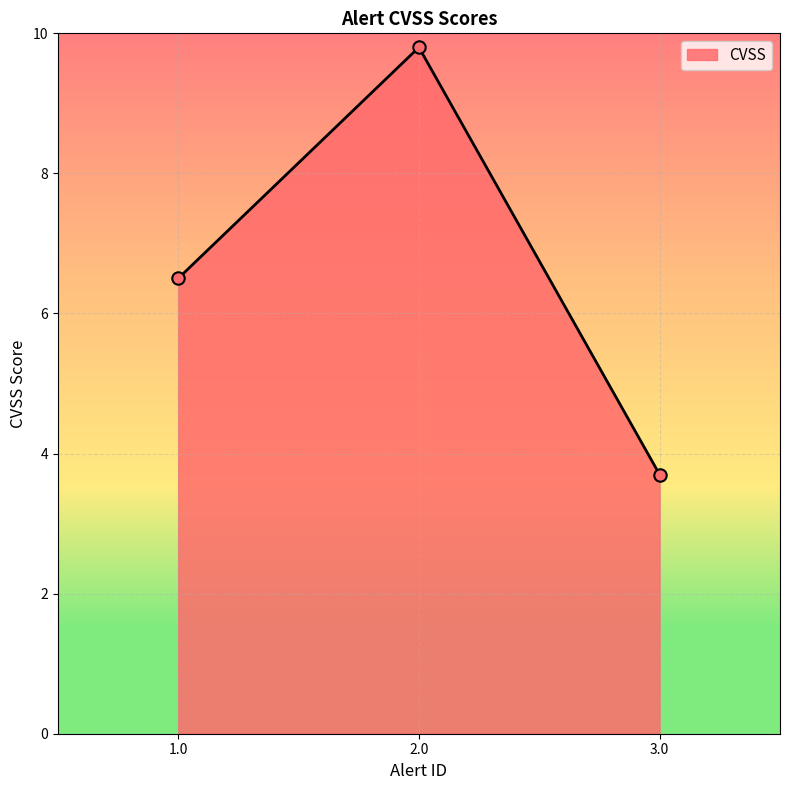

What is the change in value from 1.0 to 2.0?

+3.3